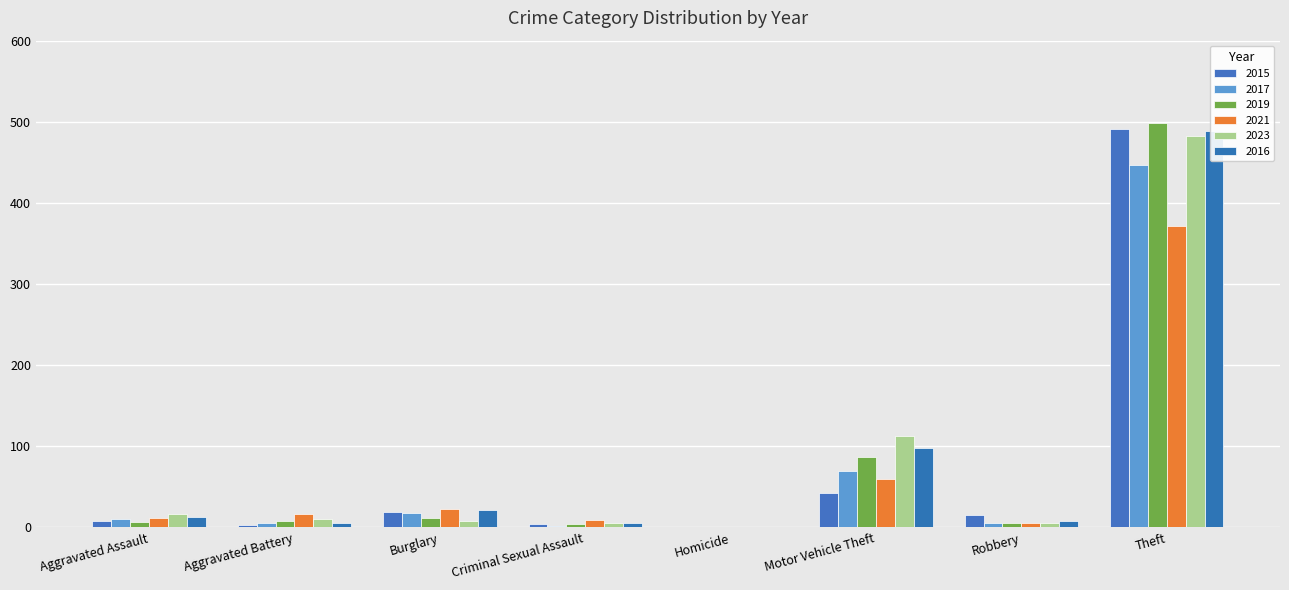

How many values in 2019 are above zero?

7